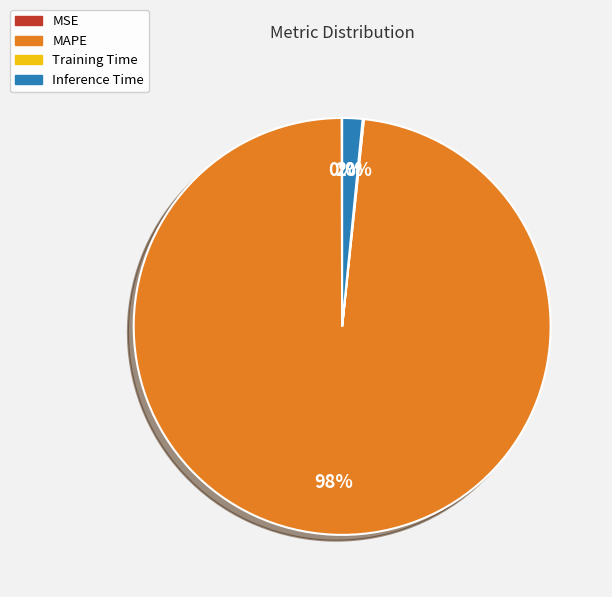

Does MAPE represent more than half of the total?

Yes